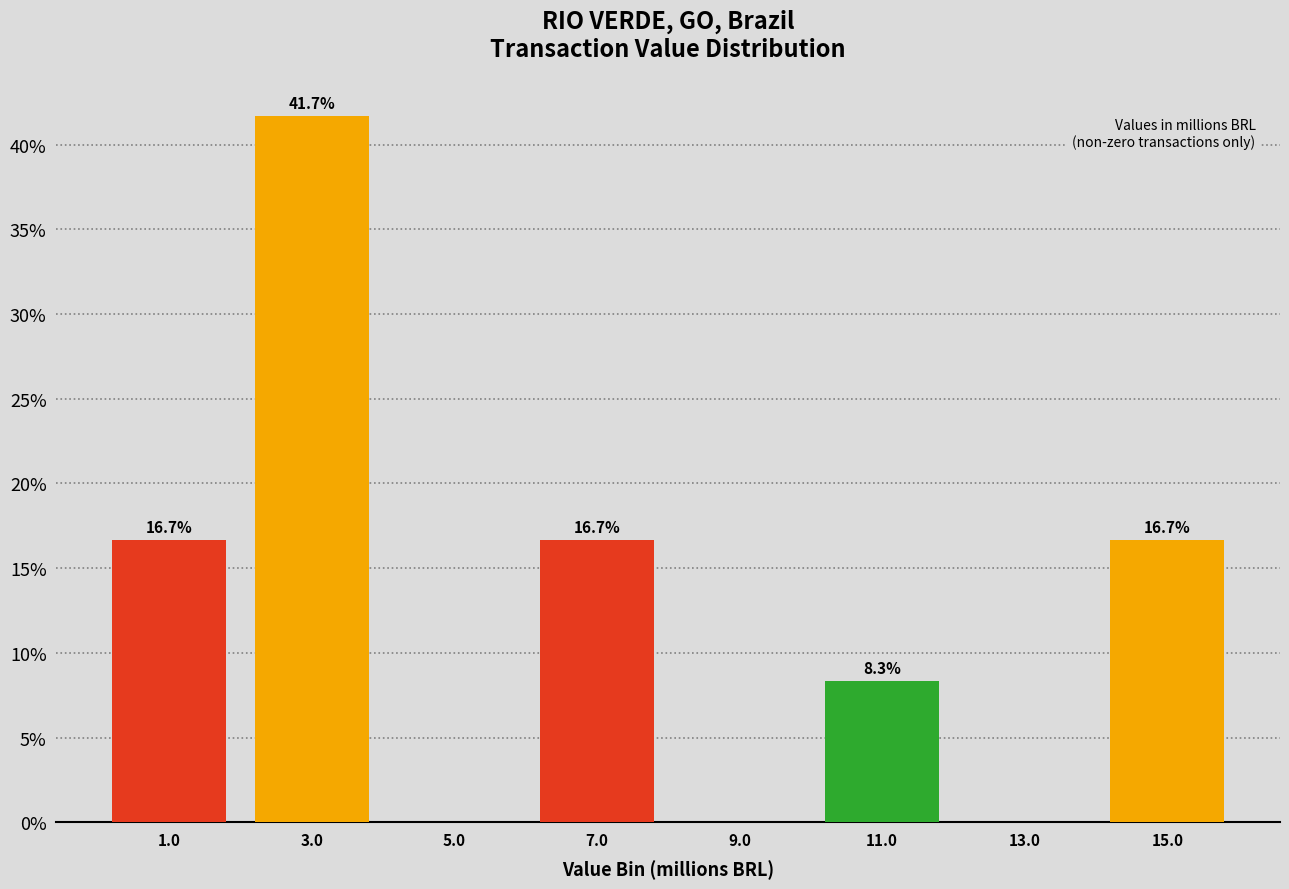

Which range on the x-axis has the tallest bar?

2 to 4